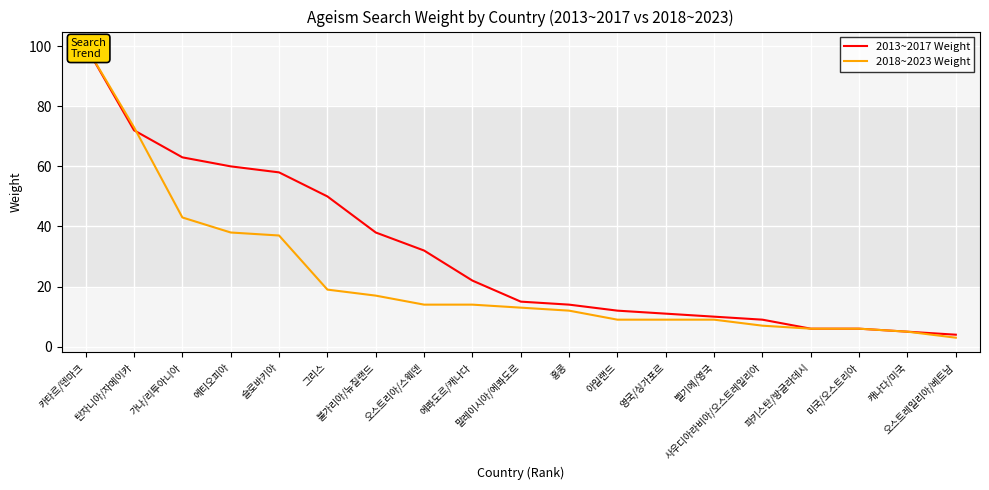

What is the maximum value shown in the chart?

100